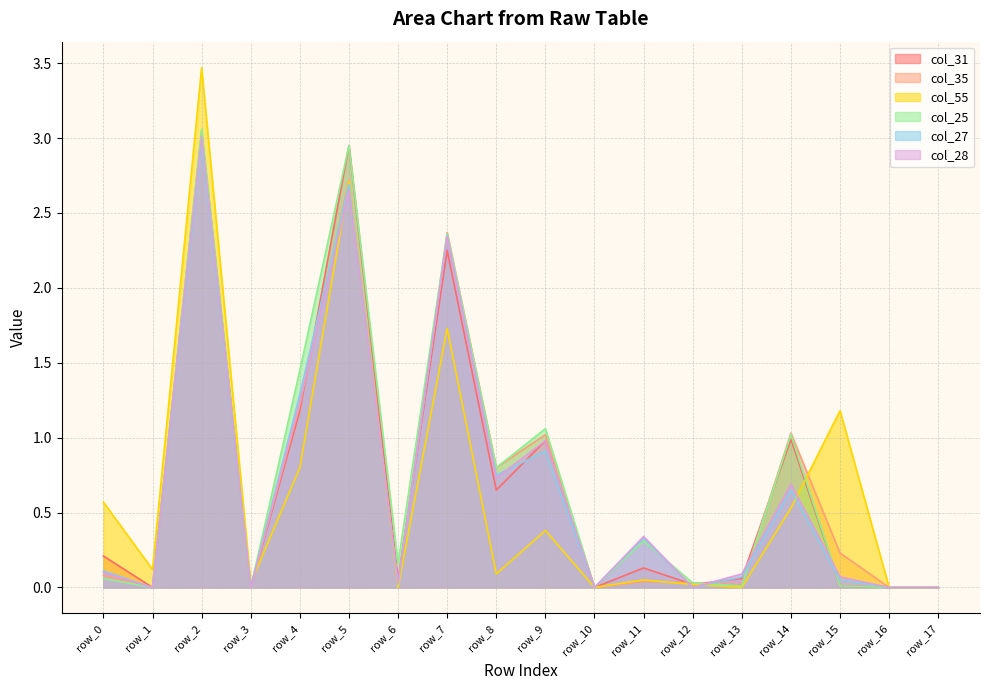

Reading left to right, list all the values displayed in this chart.

col_31: 0.2	0.0	3.0	0.0	1.2	3.0	0.1	2.2	0.7	1.0	0.0	0.1	0.0	0.1	1.0	0.0	0.0	0.0
col_35: 0.1	0.0	3.0	0.0	1.2	2.7	0.0	2.4	0.8	1.0	0.0	0.0	0.0	0.0	1.0	0.2	0.0	0.0
col_55: 0.6	0.1	3.5	0.0	0.8	2.7	0.0	1.7	0.1	0.4	0.0	0.1	0.0	0.0	0.5	1.2	0.0	0.0
col_25: 0.1	0.0	3.1	0.0	1.4	3.0	0.2	2.4	0.8	1.1	0.0	0.3	0.0	0.0	1.0	0.0	0.0	0.0
col_27: 0.1	0.0	3.0	0.0	1.3	2.7	0.0	2.4	0.8	0.9	0.0	0.3	0.0	0.1	0.7	0.1	0.0	0.0
col_28: 0.1	0.0	3.0	0.0	1.2	2.6	0.0	2.3	0.7	1.0	0.0	0.3	0.0	0.1	0.7	0.1	0.0	0.0